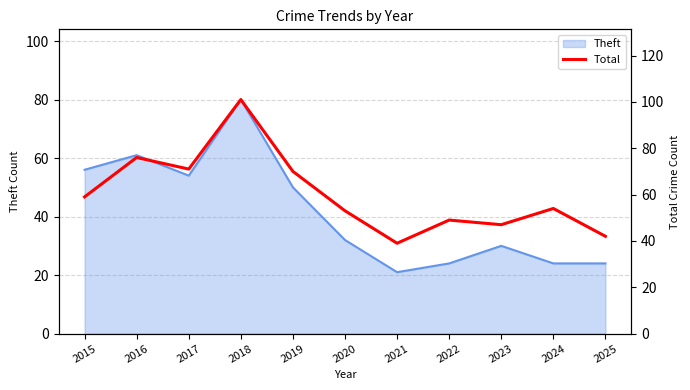

How many points are higher than both their immediate neighbors (excluding endpoints)?

4